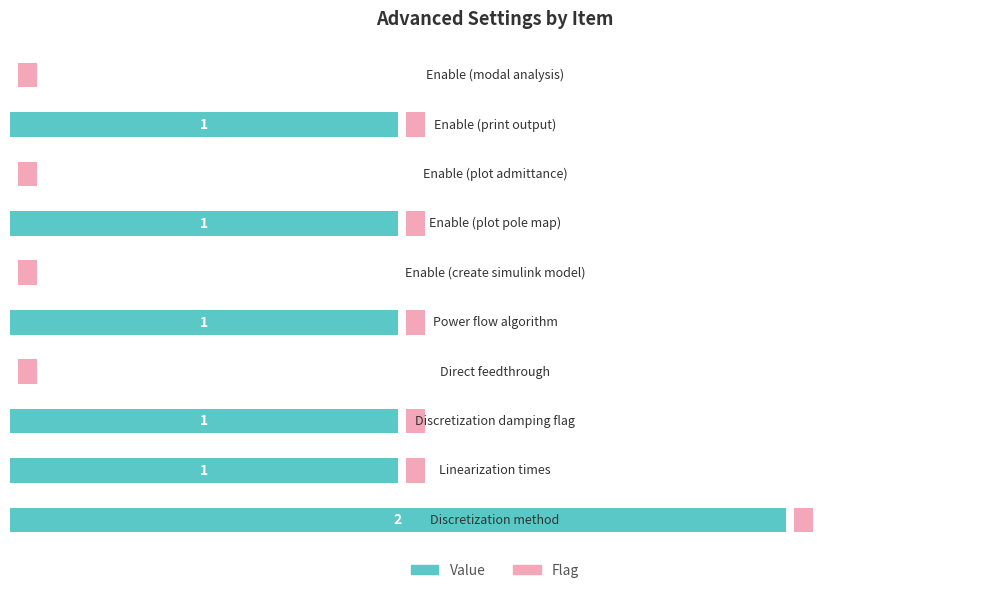

Reading left to right, list all the values displayed in this chart.

Value: 2.0	1.0	1.0	0.0	1.0	0.0	1.0	0.0	1.0	0.0
Flag: 0.5	0.5	0.5	0.5	0.5	0.5	0.5	0.5	0.5	0.5